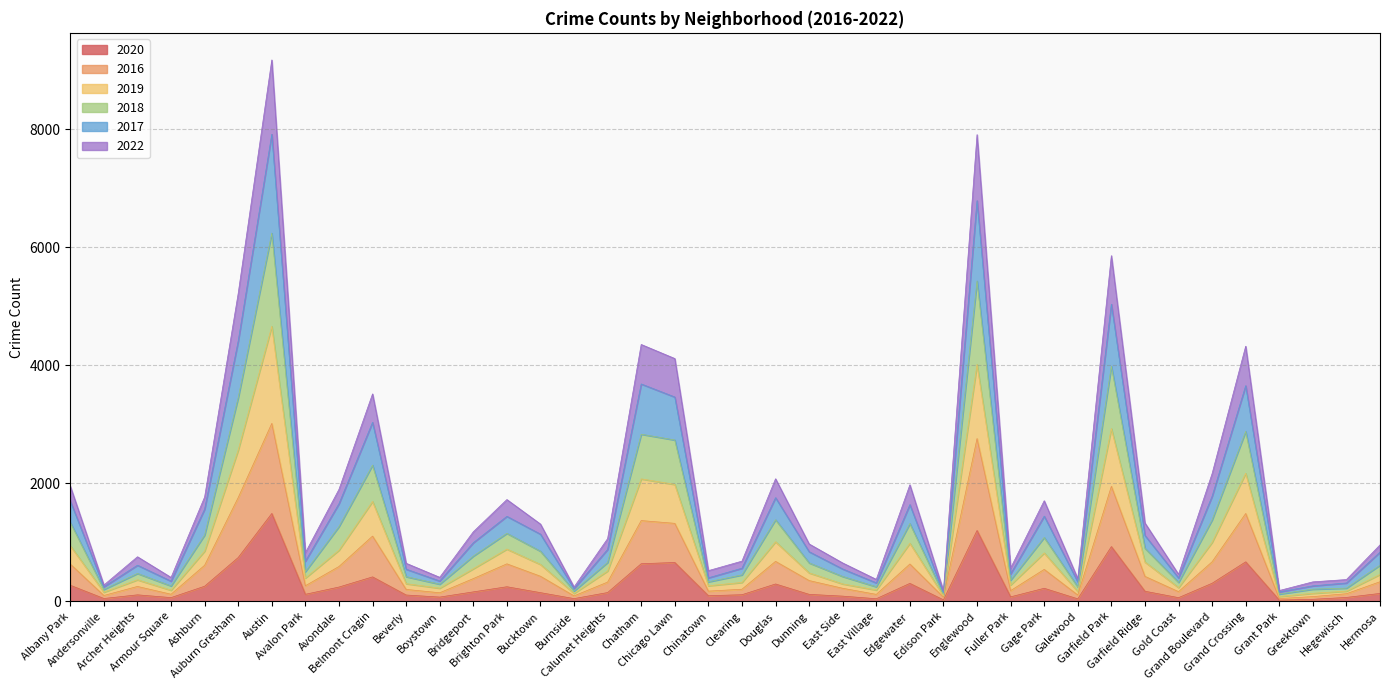

What position from the left is Garfield Park?

32